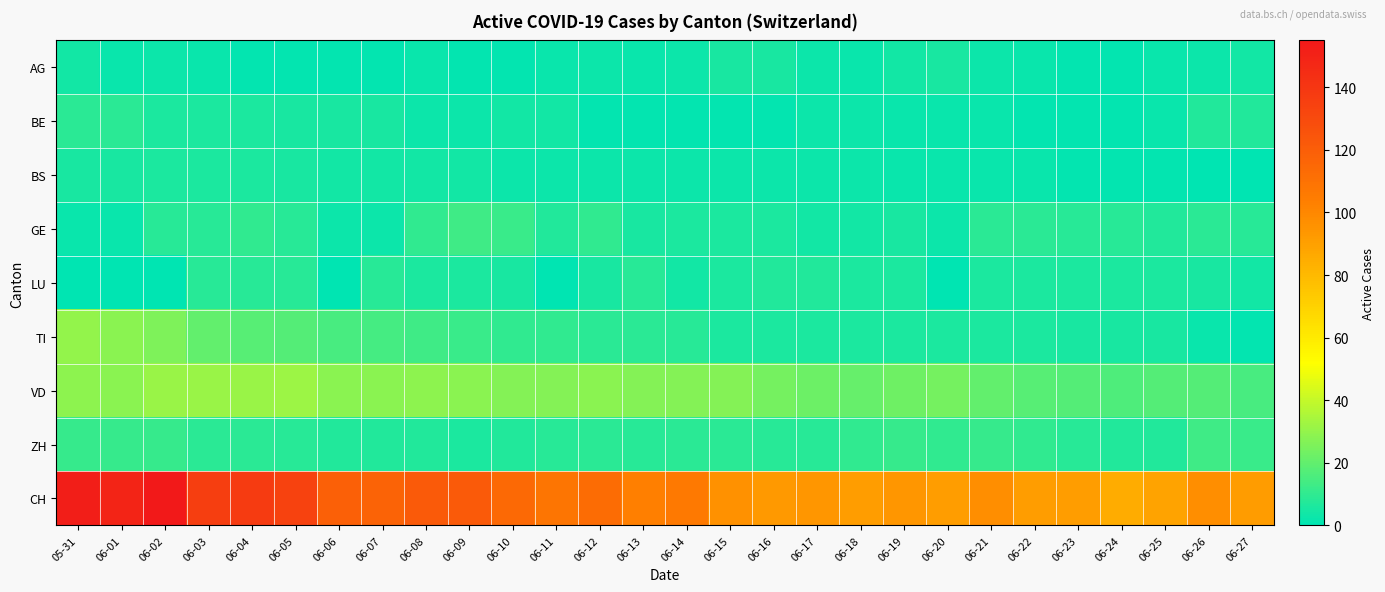

Rank the series at 06-15 from highest to lowest value.

CH, VD, ZH, GE, LU, TI, AG, BS, BE